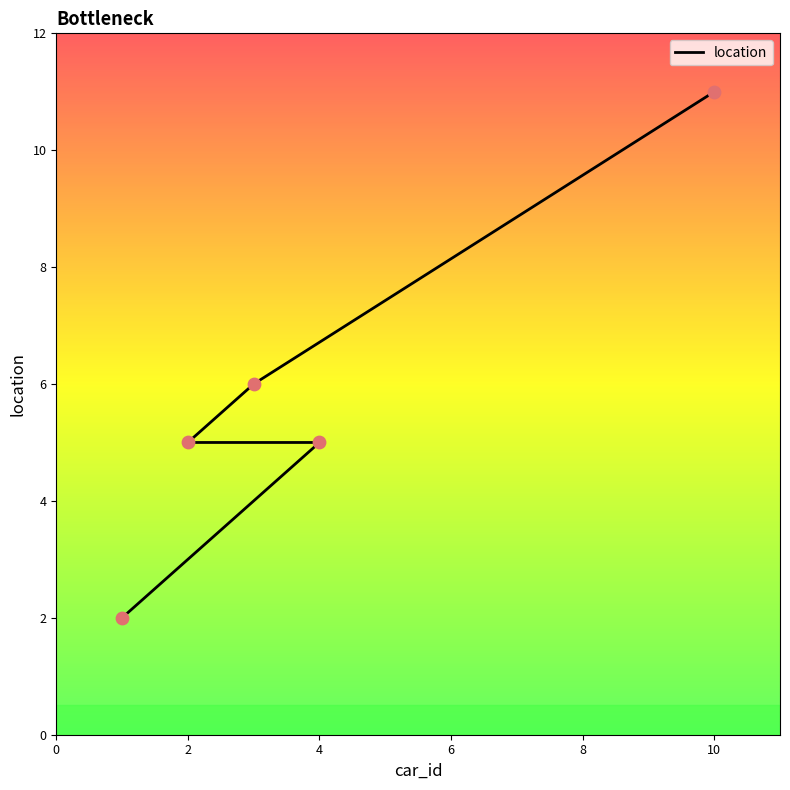

What is the change in value from 0 to 6?

+4